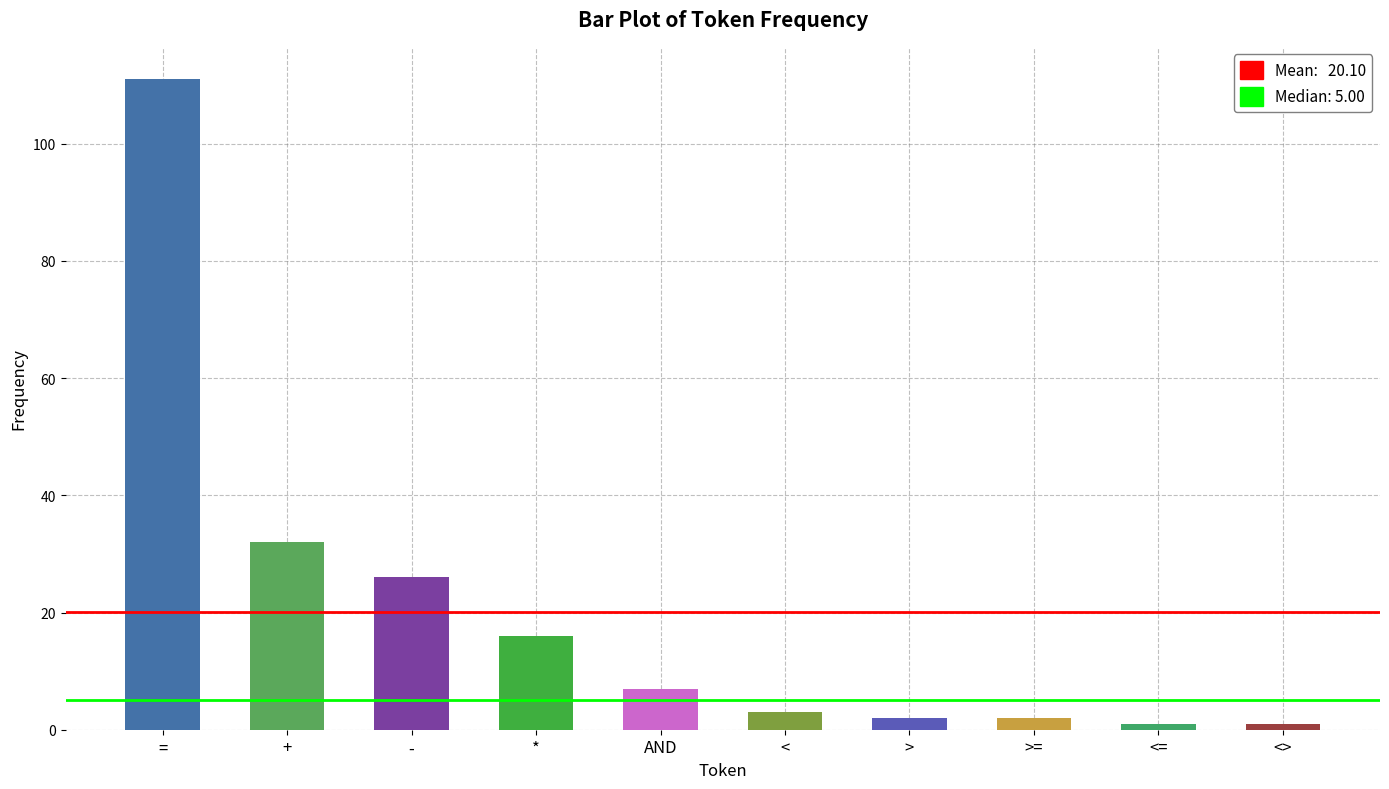

How many data points does each series have?

10